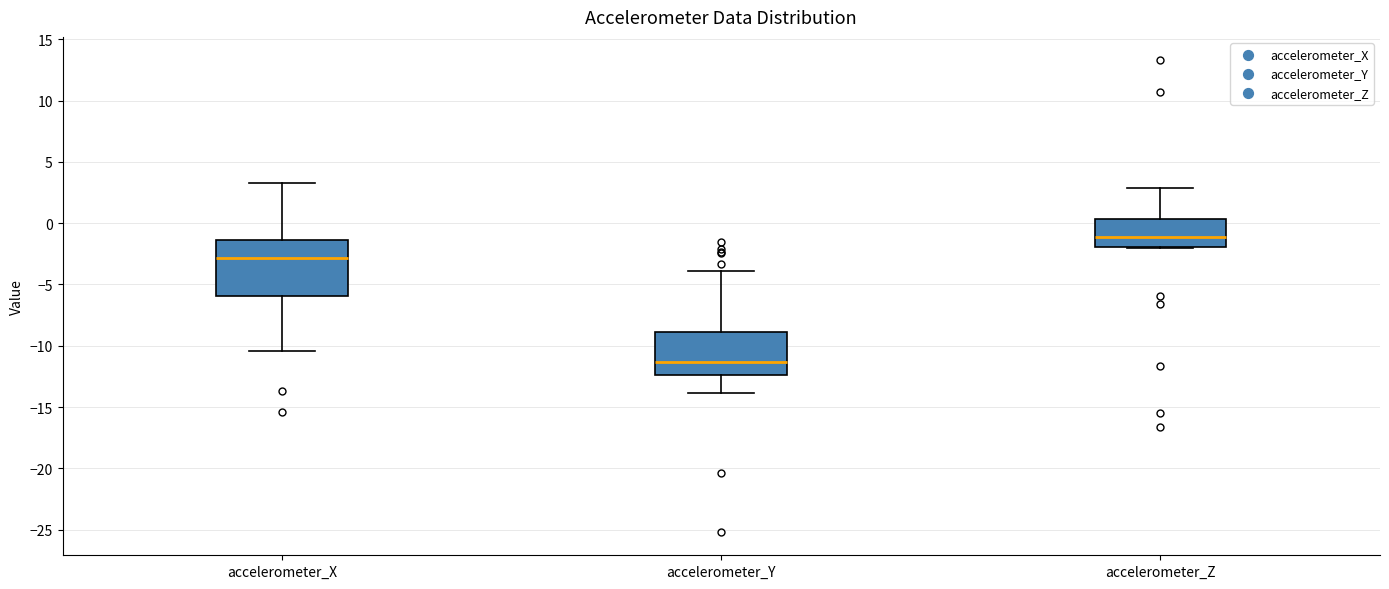

Reading left to right, read every box against the y-axis: the position of its median line, the range the box covers, and the ends of its whiskers. The values are not printed on the chart, so give them approximately, as read against the axis.

accelerometer_X: median -3.0, box -6.0 to -1.5, whiskers -10.5 to 3.5
accelerometer_Y: median -11.5, box -12.5 to -9.0, whiskers -14.0 to -4.0
accelerometer_Z: median -1.0, box -2.0 to 0.5, whiskers -2.0 to 3.0